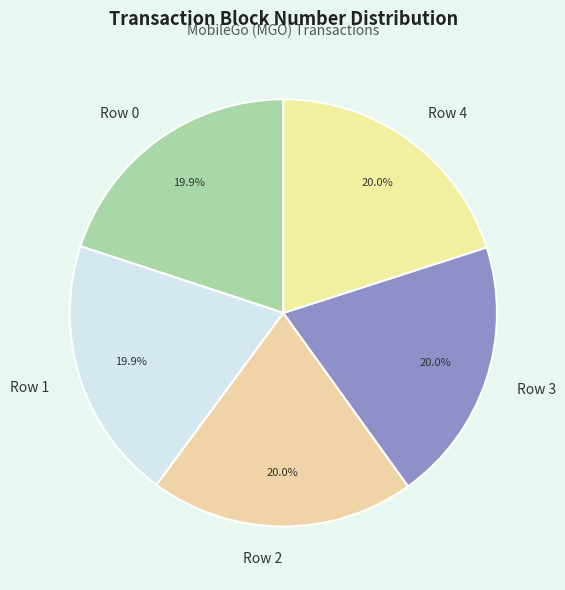

What is the ratio of the value at Row 3 to the value at Row 2?

1.0